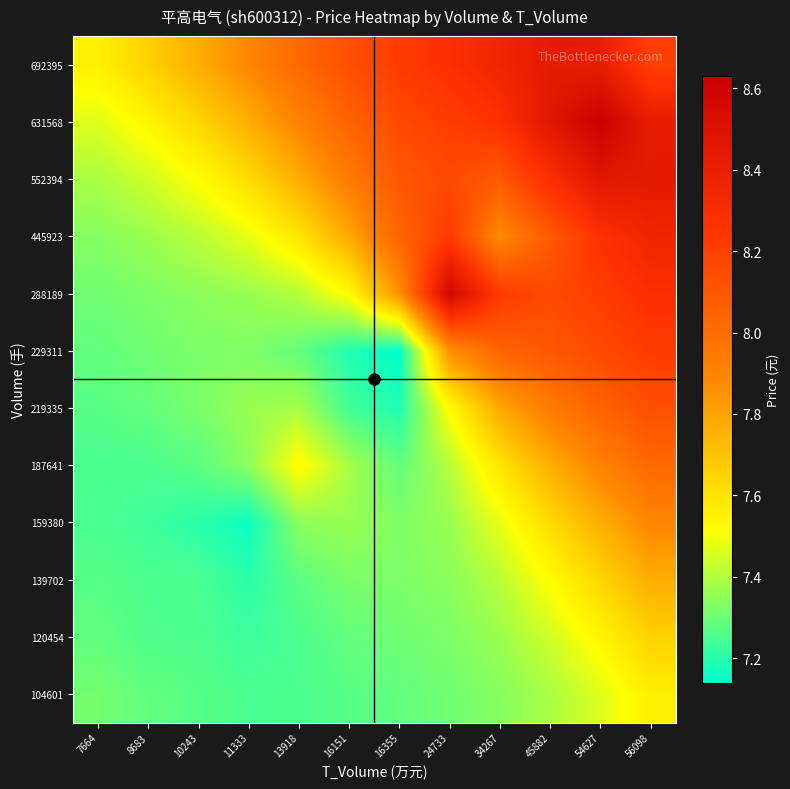

Rank the series at 7664 from highest to lowest value.

692395, 631568, 552394, 445923, 104601, 288189, 229311, 120454, 139702, 219335, 187641, 159380